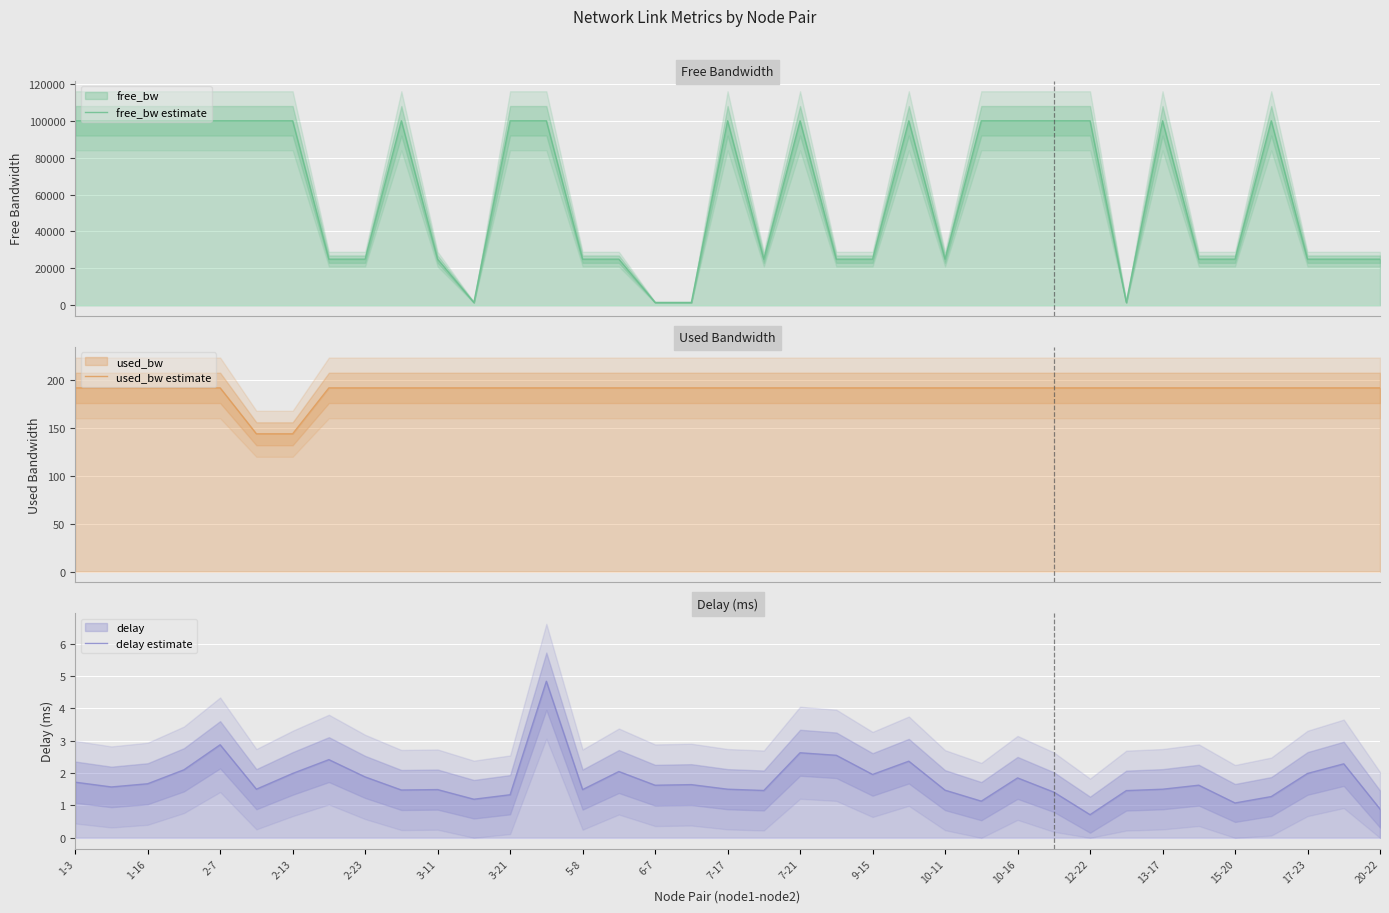

Read the used_bw estimate value at 10-11.

192.0